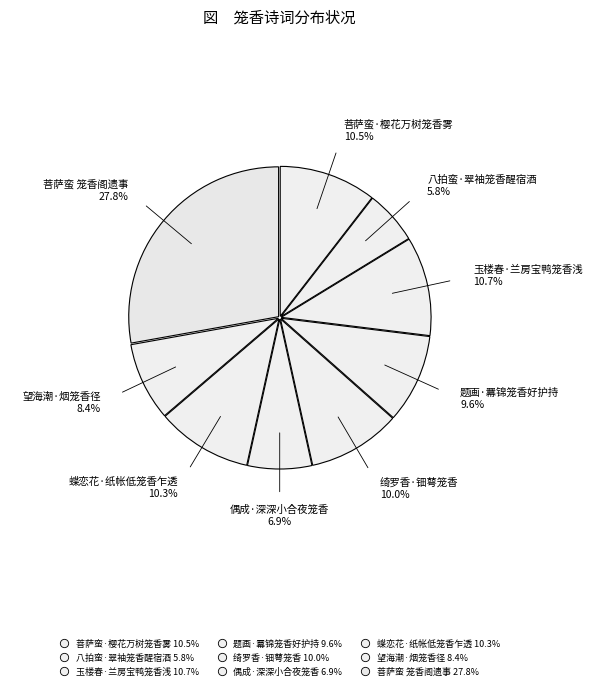

How many slices are in this pie chart?

9